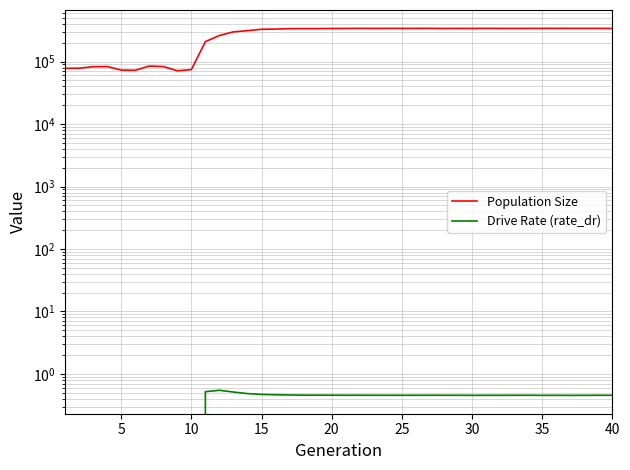

True or false: Population Size has more than 0 points higher than both neighbors.

True